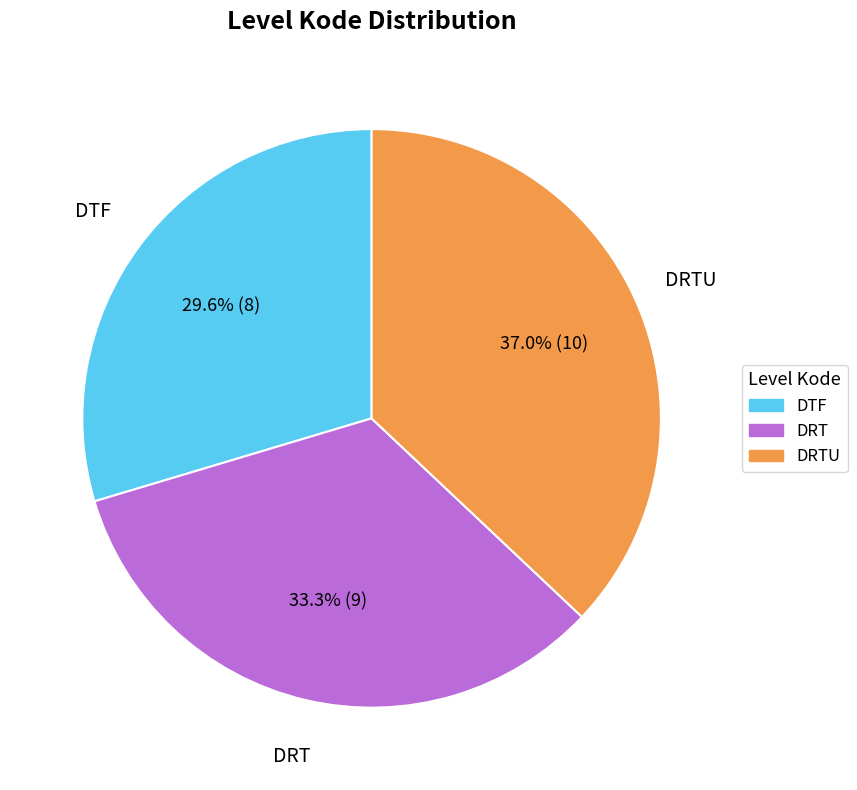

What is the ratio of the value at DTF to the value at DRTU?

0.8